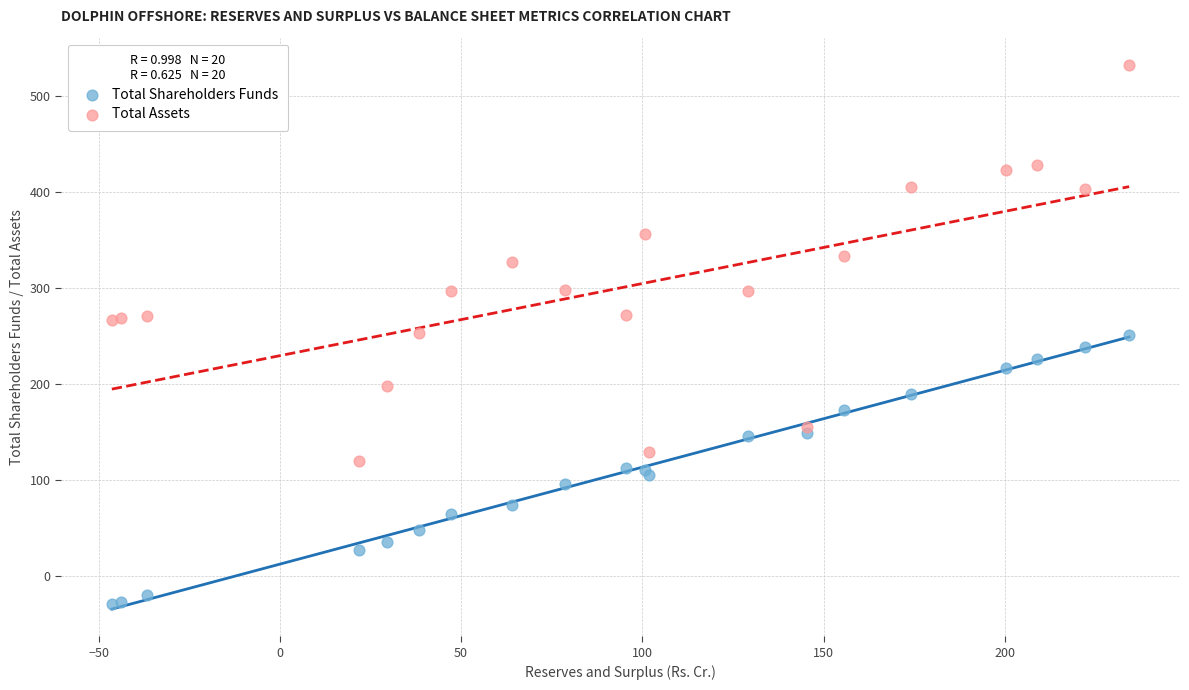

Which series contains the lowest Y value?

Total Shareholders Funds